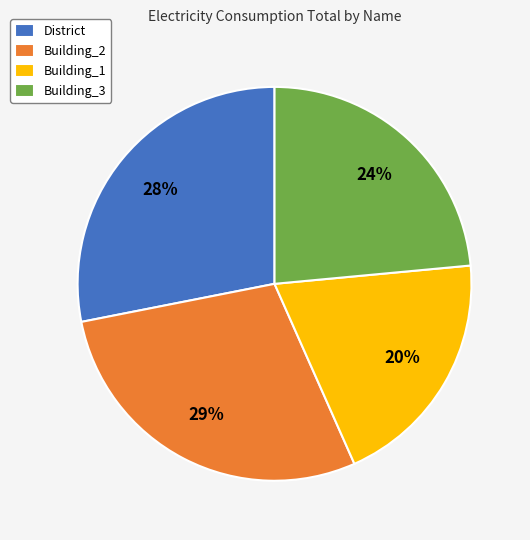

To the nearest percent, what is the difference between the largest and smallest slice percentages?

9%